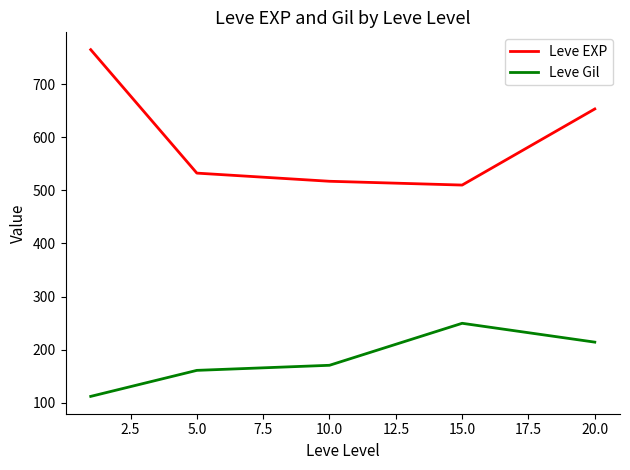

Reading left to right, what are all the values shown in this chart?

Leve EXP: 765.0	532.5	517.1	510.0	653.3
Leve Gil: 112.0	161.0	170.6	249.7	214.2